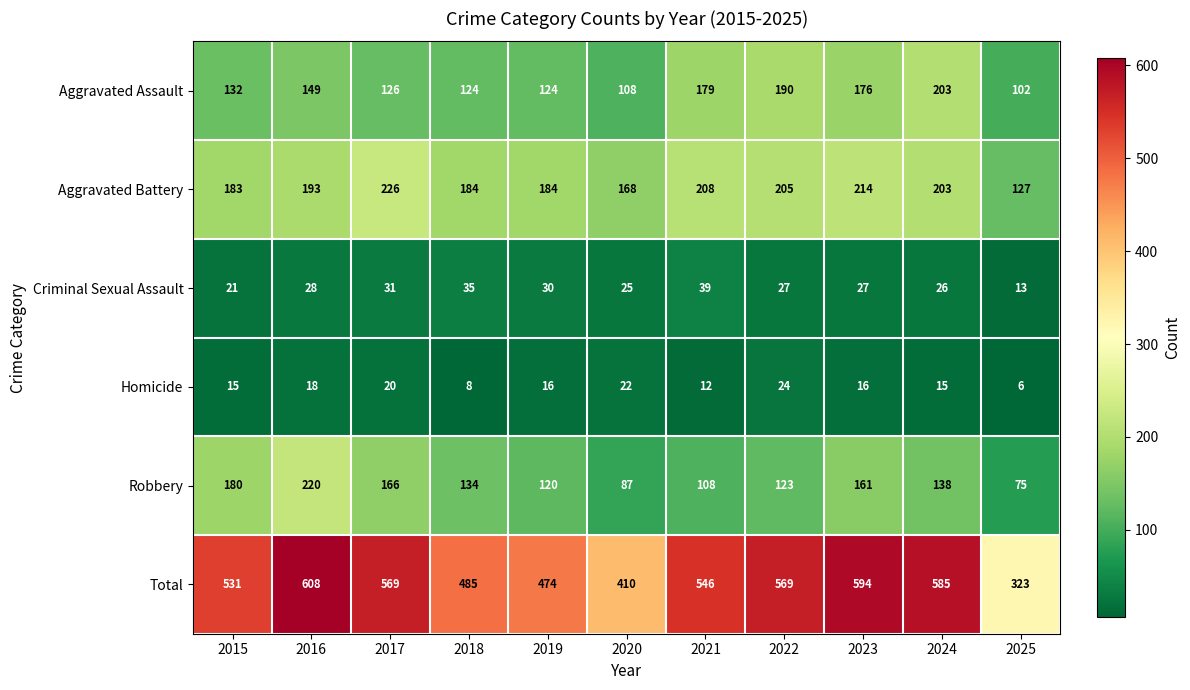

What is the total value across all series at 2015?

1062